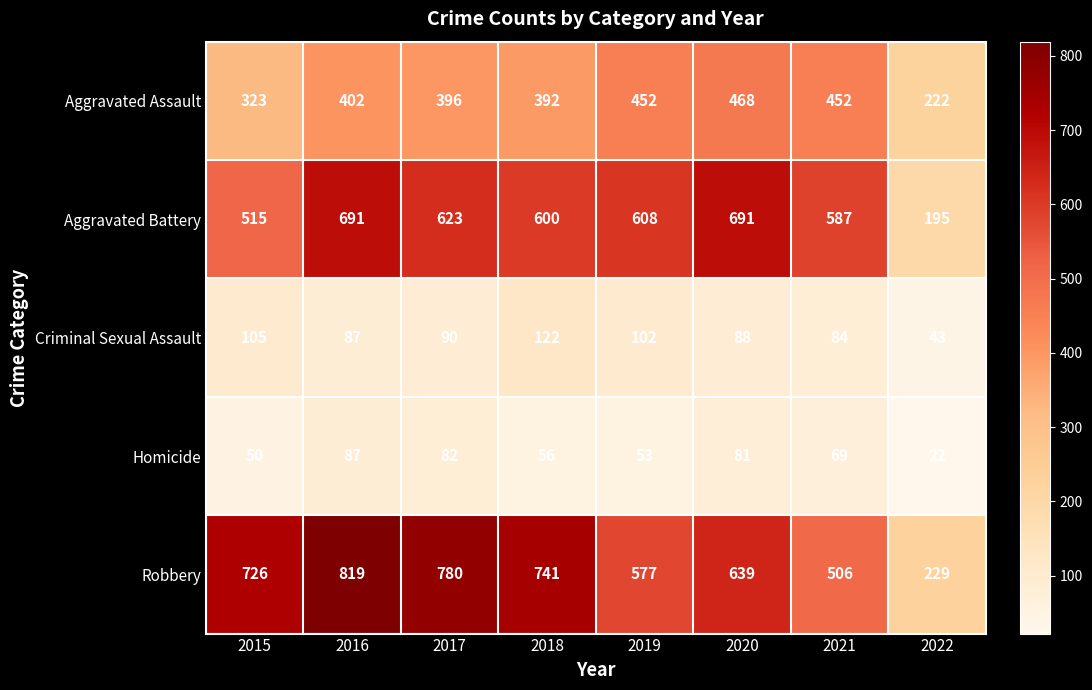

What is the spread (max minus min) of values at 2018?

685